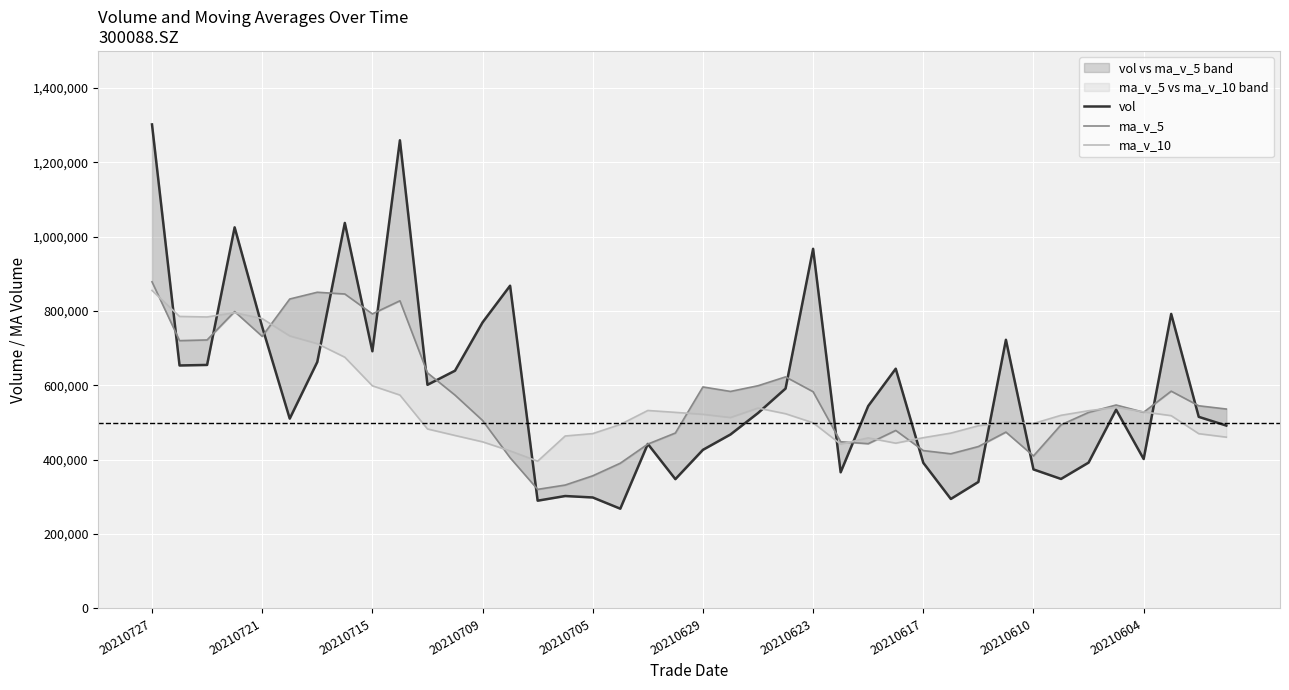

Is the value of ma_v_10 at 31 greater than the value of ma_v_5 at 20210623?

No